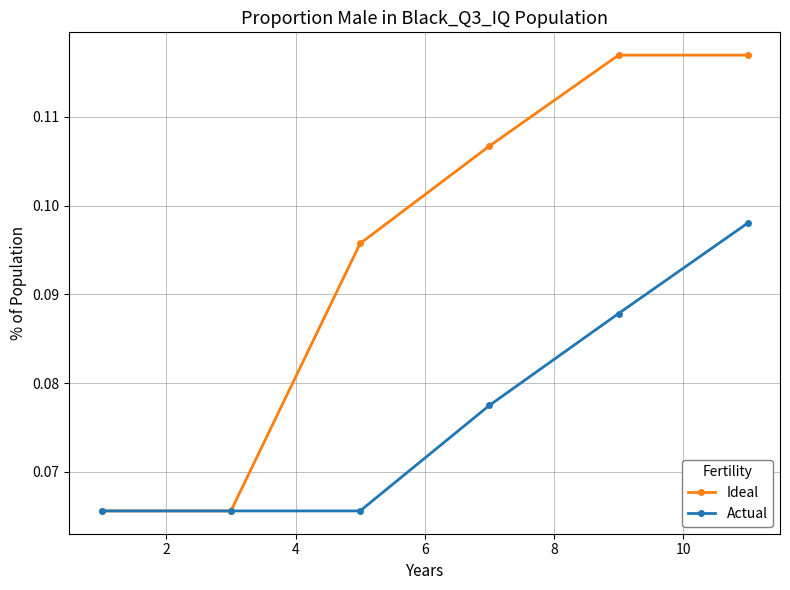

What are all the series names shown in the legend?

Ideal, Actual